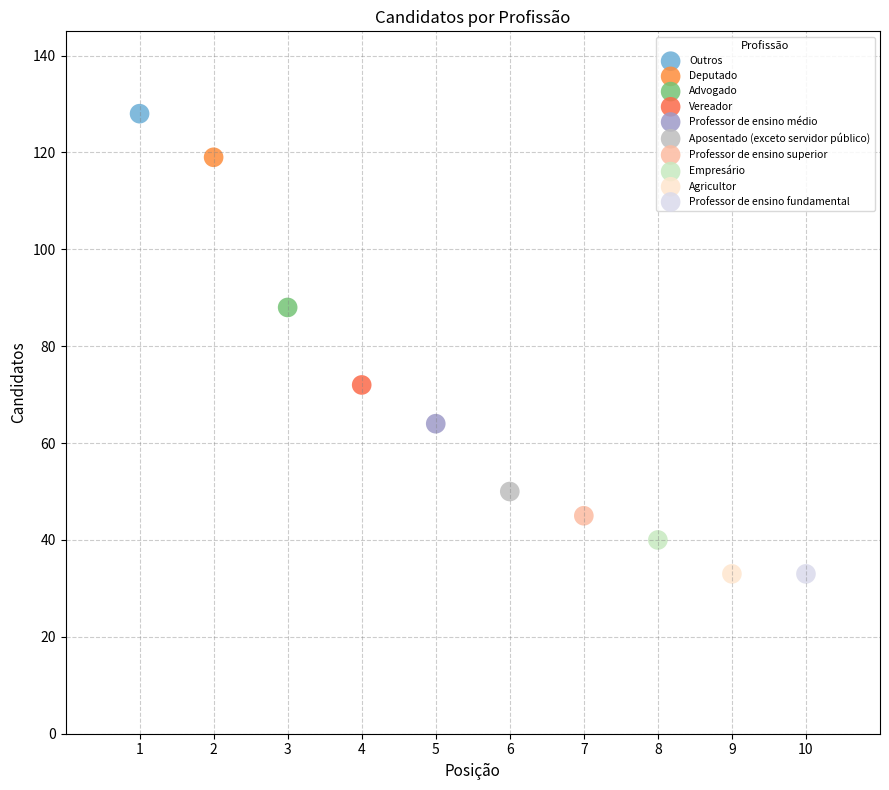

What are all the series names shown in the legend?

Outros, Deputado, Advogado, Vereador, Professor de ensino médio, Aposentado (exceto servidor público), Professor de ensino superior, Empresário, Agricultor, Professor de ensino fundamental